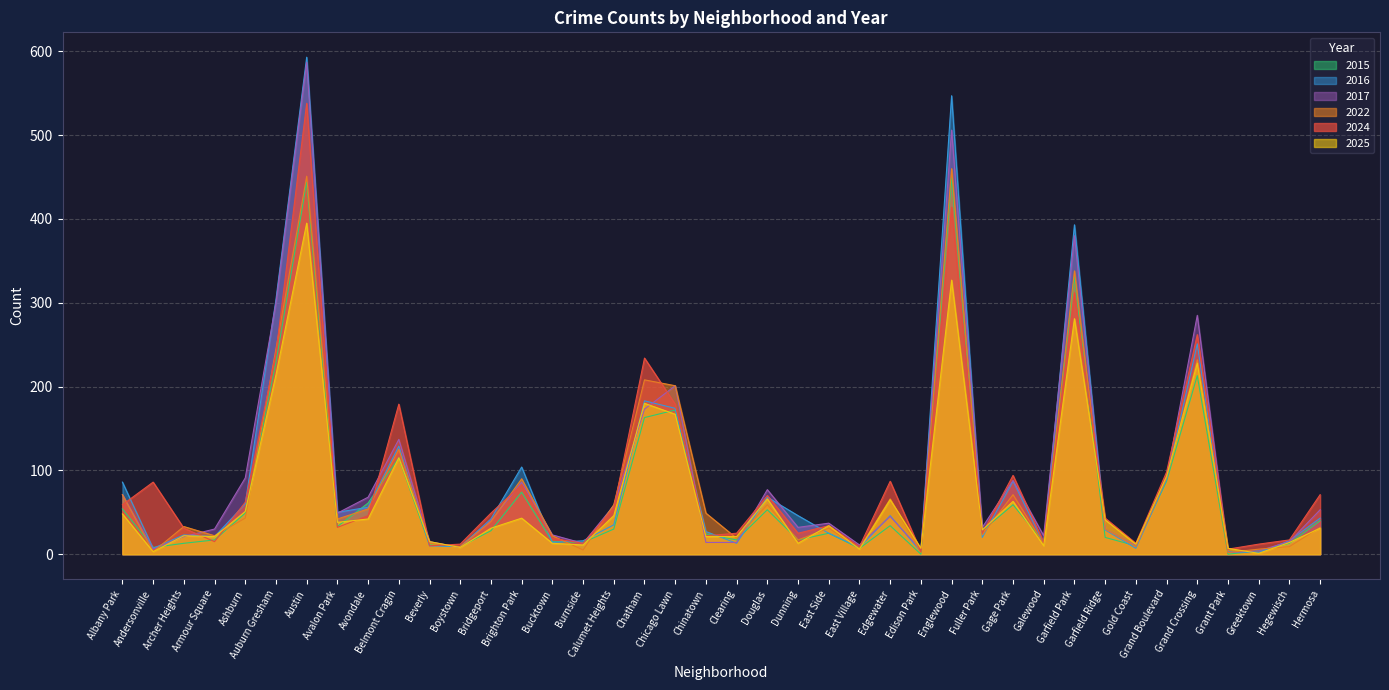

Which has a higher value, Armour Square or Austin?

Austin